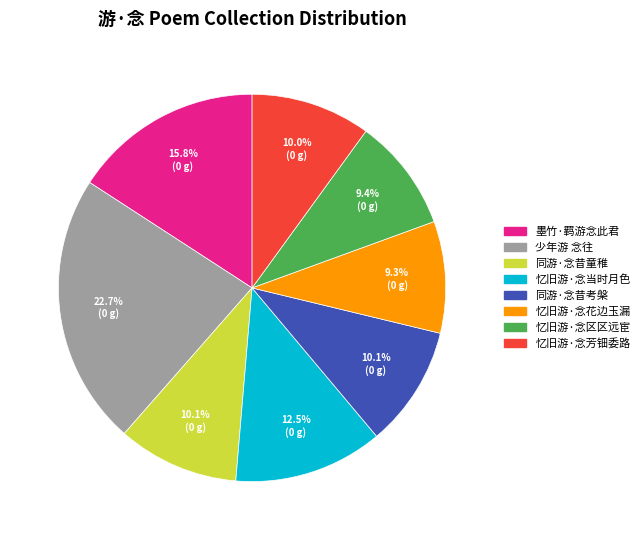

What is the ratio of the value at 少年游 念往 to the value at 忆旧游·念区区远宦?

2.4